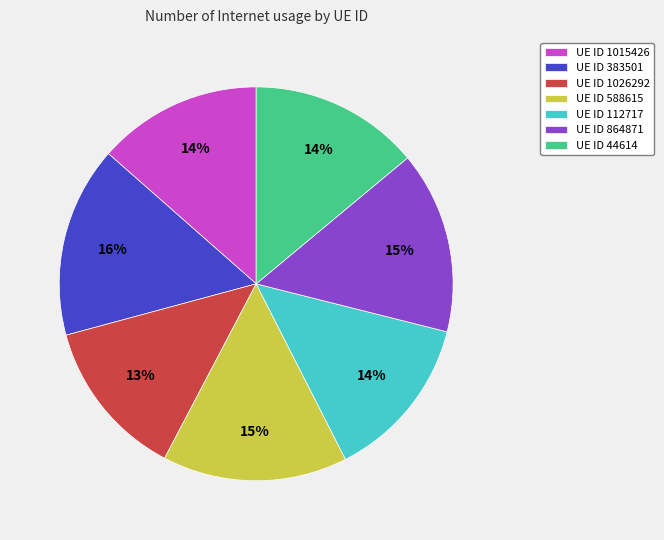

Which has a higher value, UE ID 112717 or UE ID 588615?

UE ID 588615